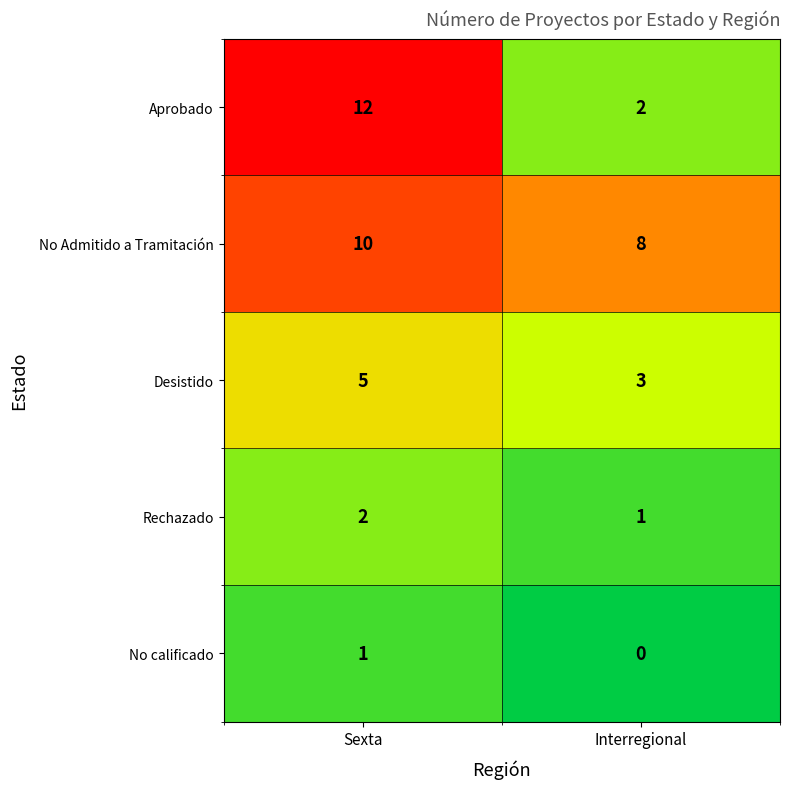

Where is Rechazado nearest to the value 1?

Interregional